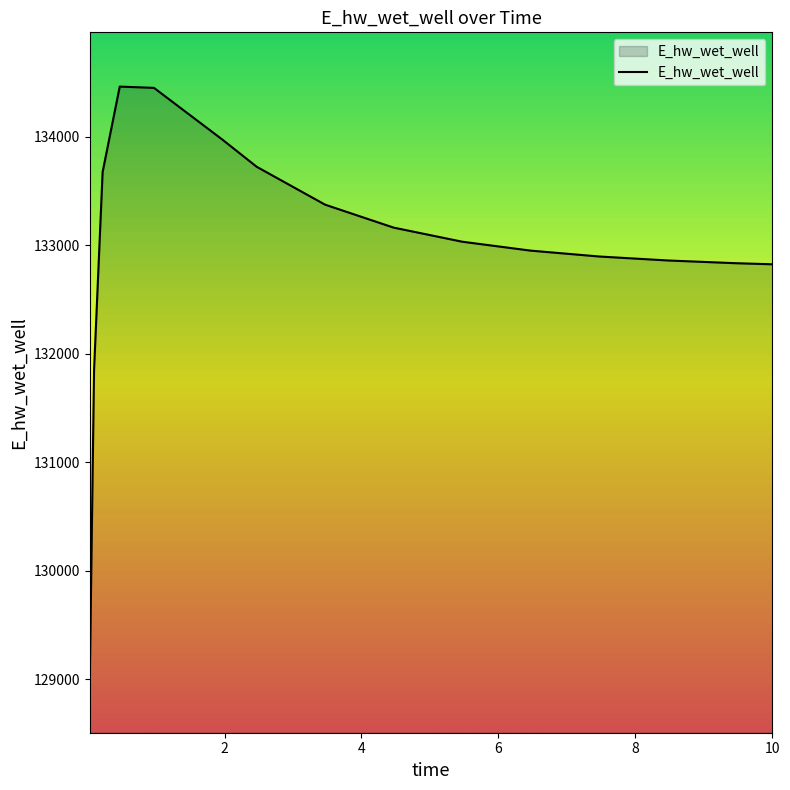

What is the maximum value shown in the chart?

134462.2